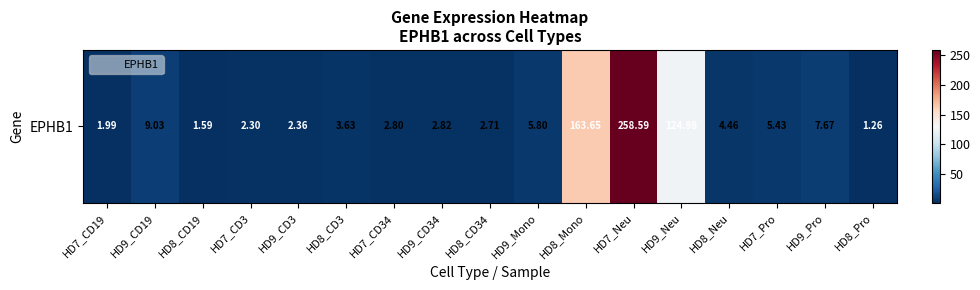

List the labels in order of value, largest first.

HD7_Neu, HD8_Mono, HD9_Neu, HD9_CD19, HD9_Pro, HD9_Mono, HD7_Pro, HD8_Neu, HD8_CD3, HD9_CD34, HD7_CD34, HD8_CD34, HD9_CD3, HD7_CD3, HD7_CD19, HD8_CD19, HD8_Pro